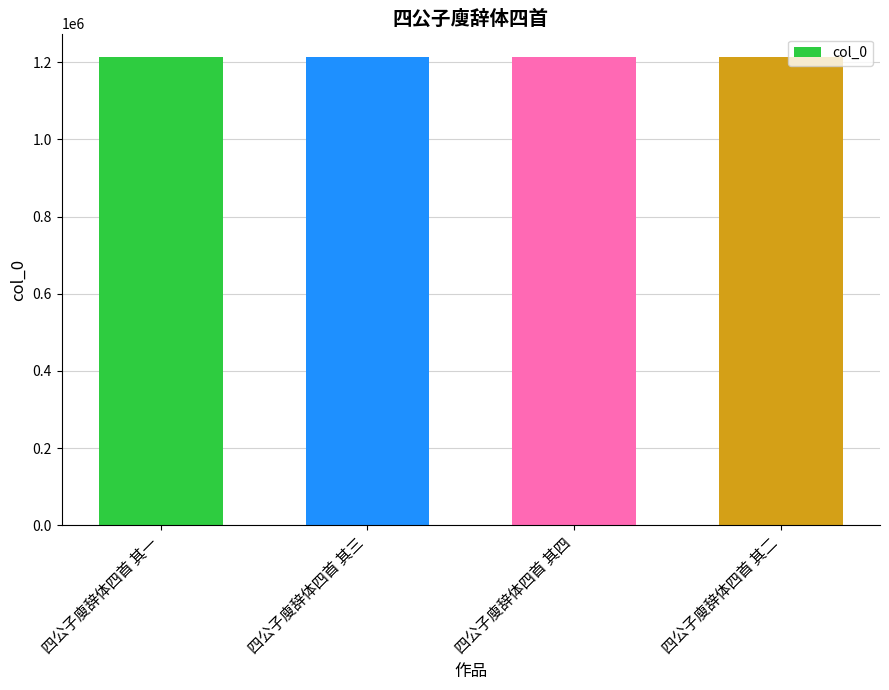

What is the greatest value displayed?

1212930